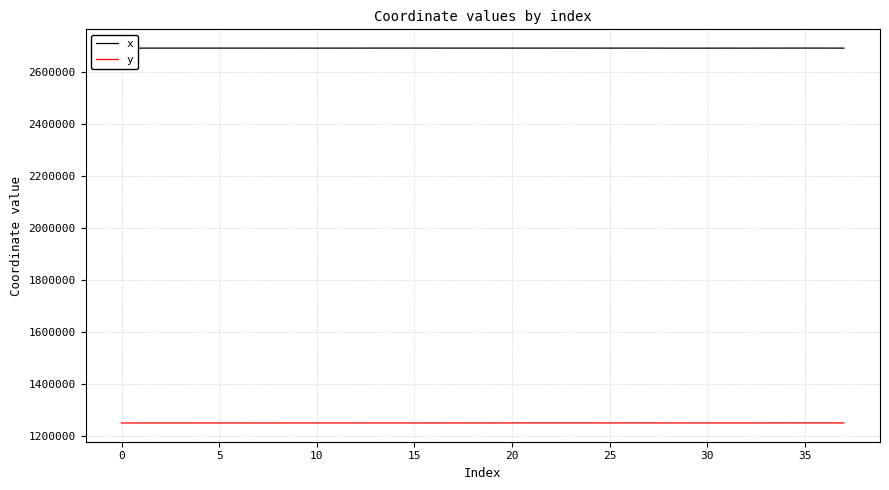

What is the maximum value for x?

2692250.9